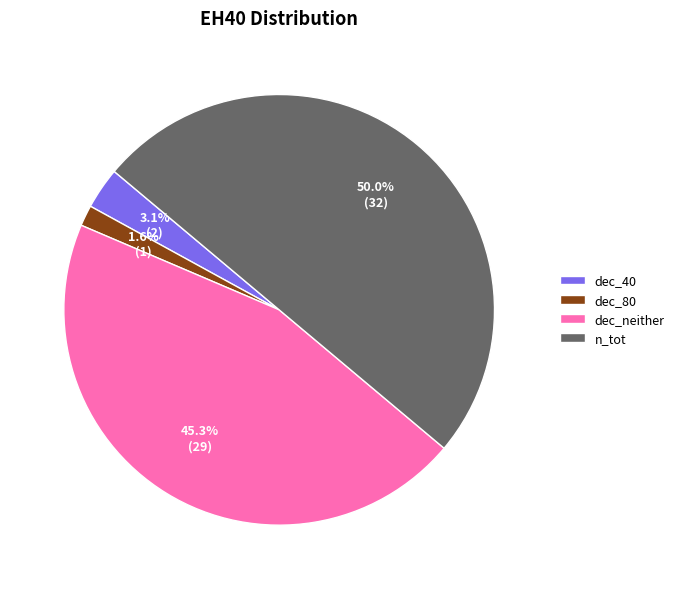

Count the number of slices in the pie.

4